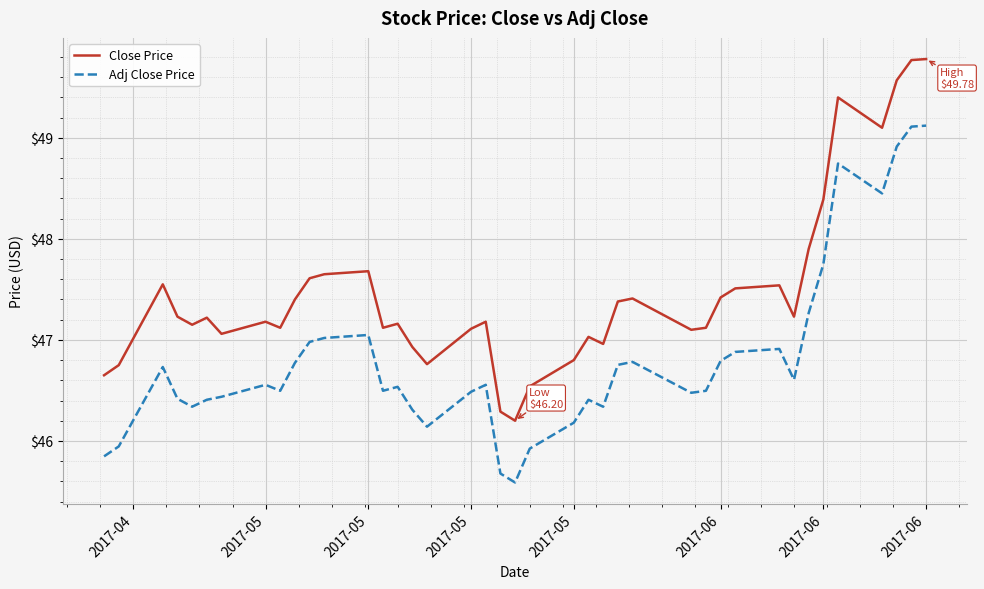

What is the minimum value shown in the chart?

45.6